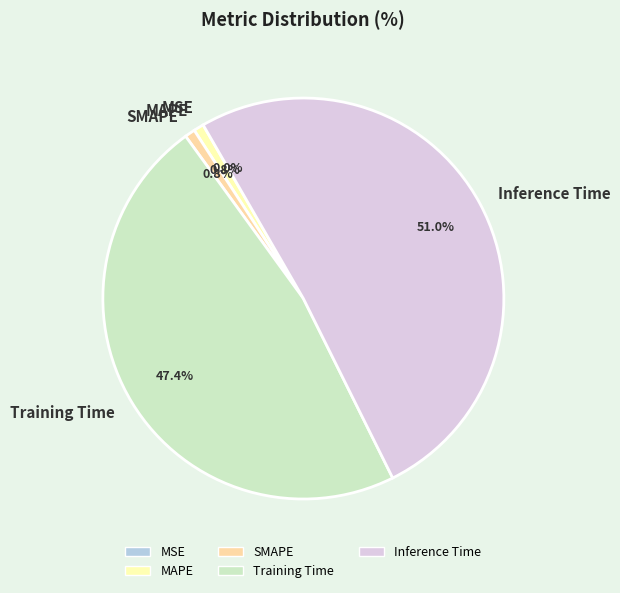

To the nearest percent, what percentage of the pie is Training Time?

47%